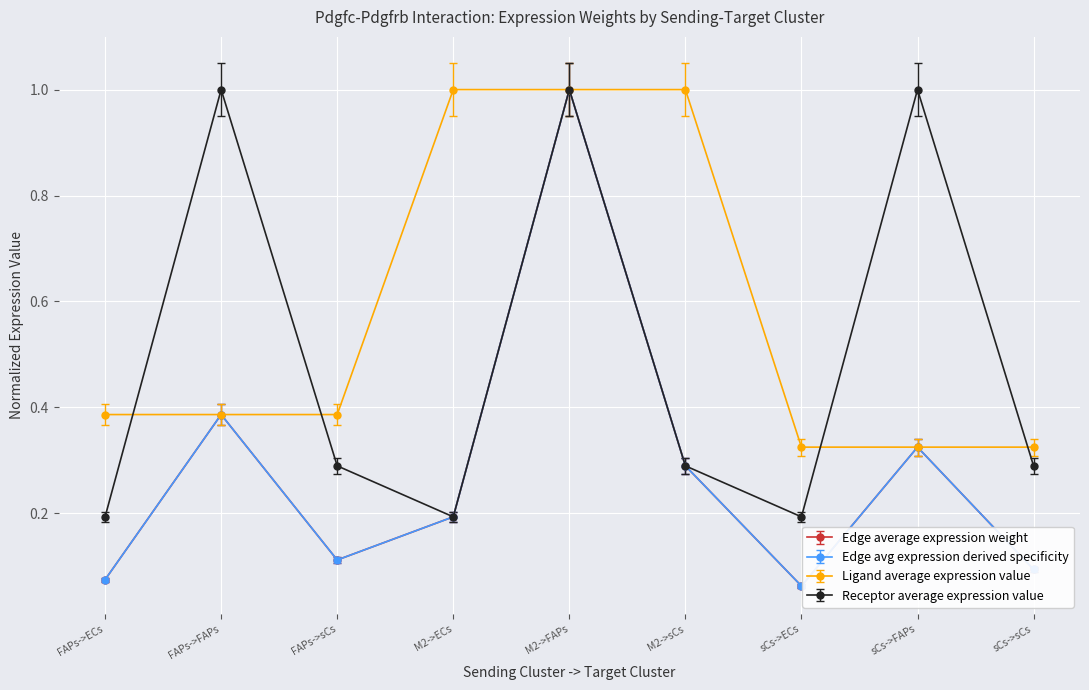

What is the spread (max minus min) of values at sCs->FAPs?

0.7